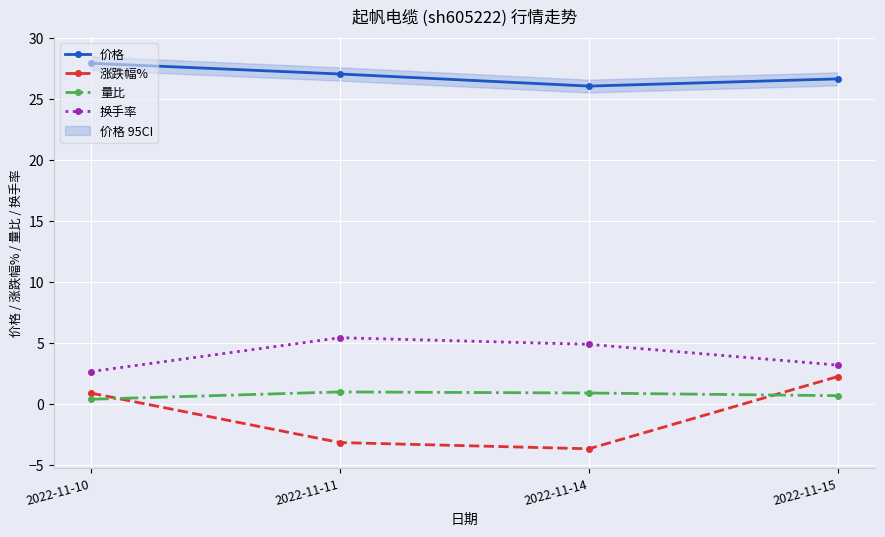

What is the difference between the highest and lowest values at 2022-11-14?

29.7